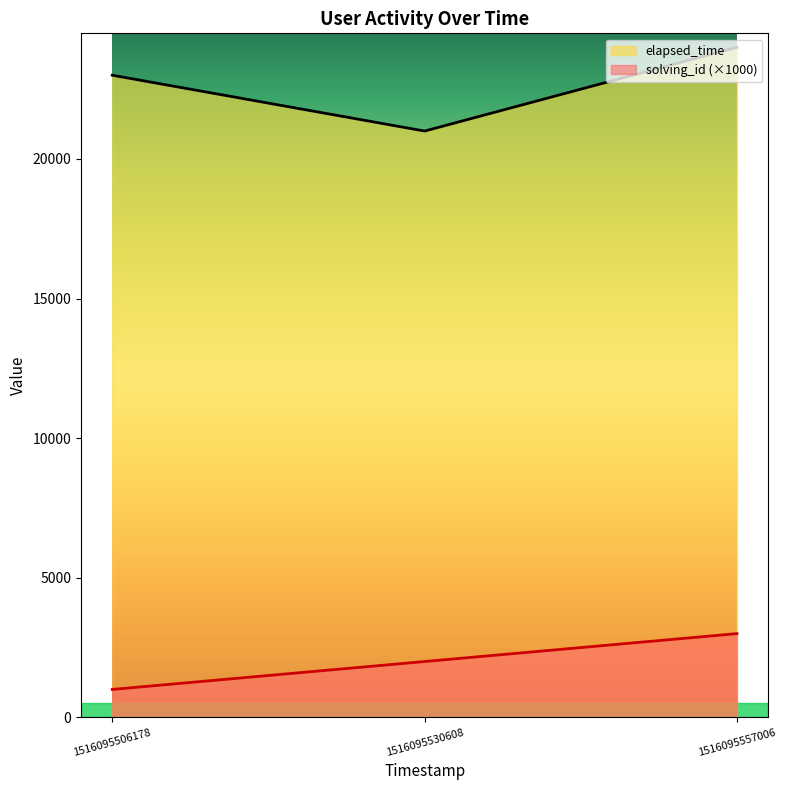

What is the sum of all elapsed_time values?

68000